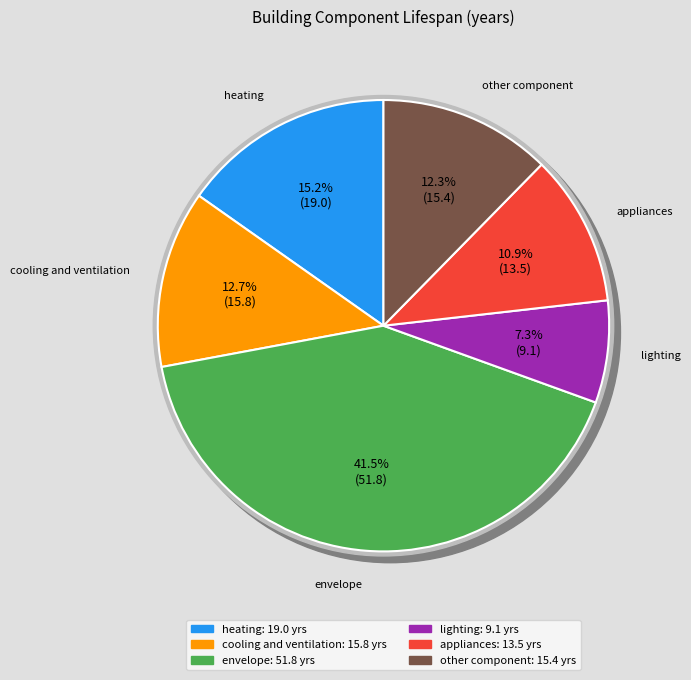

Count the number of slices in the pie.

6